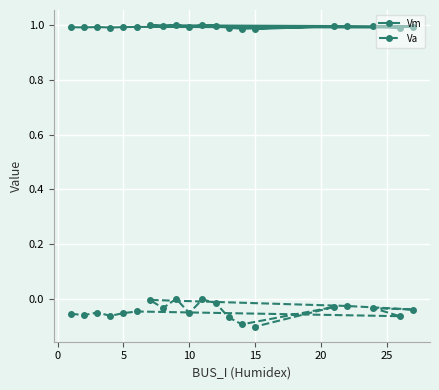

Reading left to right, transcribe all the data shown in this chart.

Vm: 1.0	1.0	1.0	1.0	1.0	1.0	1.0	1.0	1.0	1.0	1.0	1.0	1.0	1.0	1.0	1.0	1.0	1.0	1.0	1.0
Va: -0.1	-0.1	-0.1	-0.1	-0.1	-0.0	-0.1	-0.0	-0.0	-0.0	-0.0	-0.0	0.0	-0.1	-0.0	-0.0	-0.1	-0.1	-0.0	-0.1